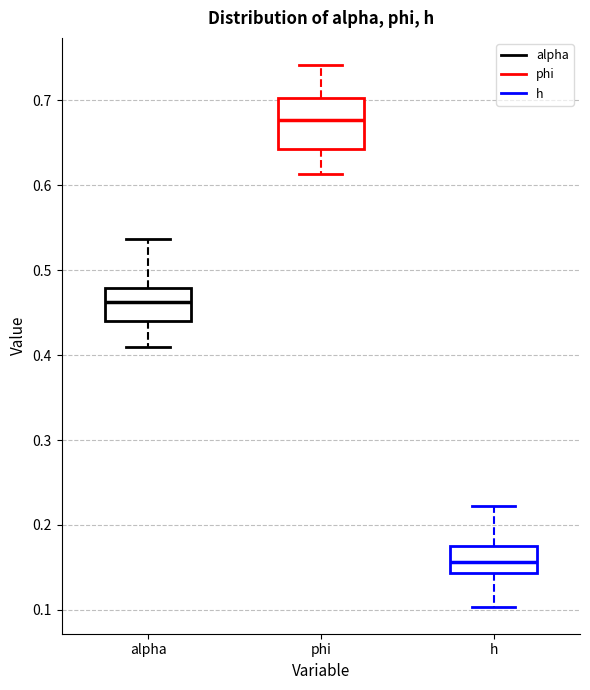

Comparing the boxes themselves (not the whiskers), which one is the tallest?

phi